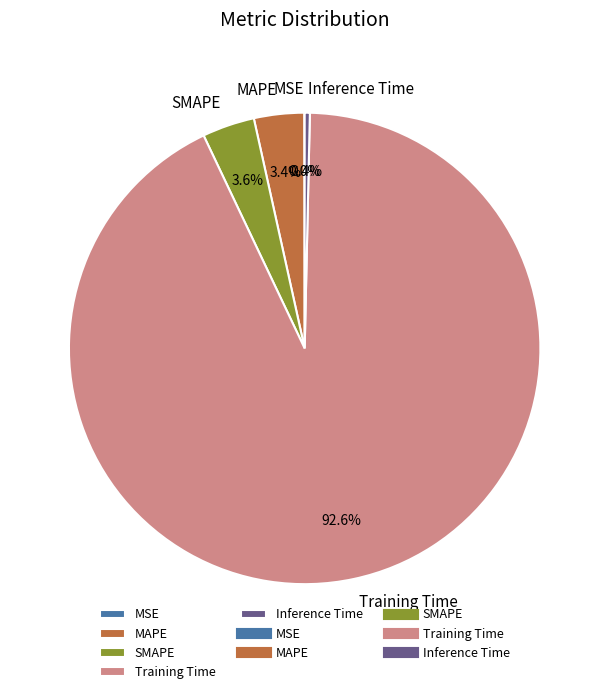

To the nearest percent, what is the combined percentage of Inference Time and MAPE?

4%